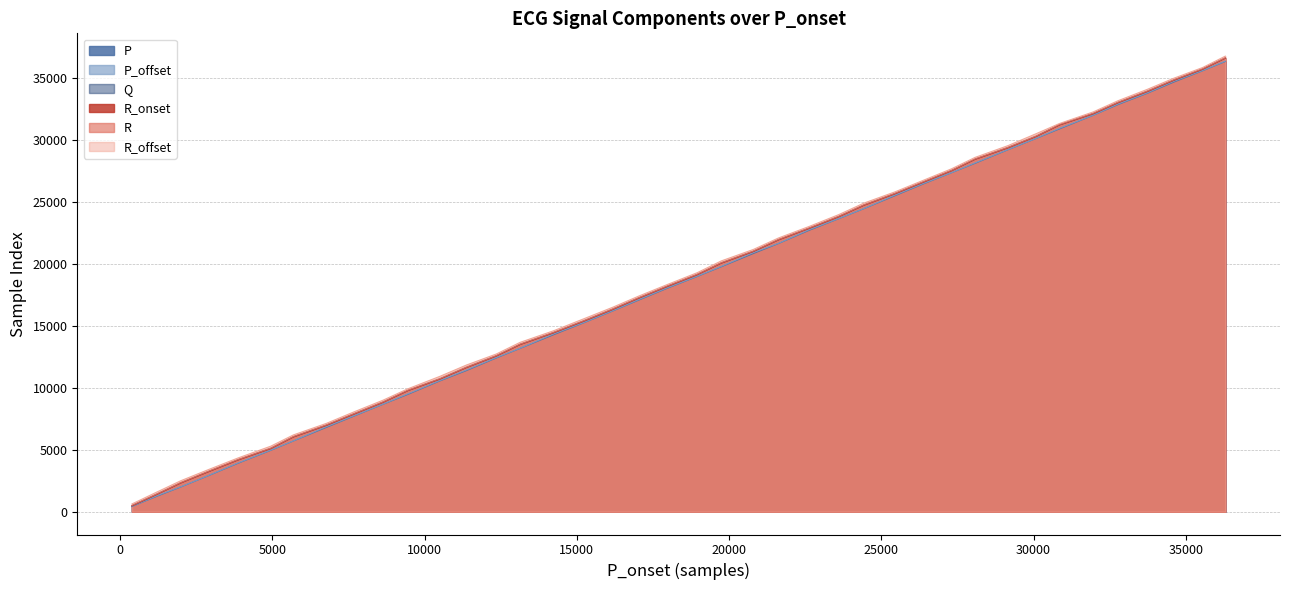

At 28080, list the series in order from largest to smallest.

R_offset, R, Q, R_onset, P_offset, P